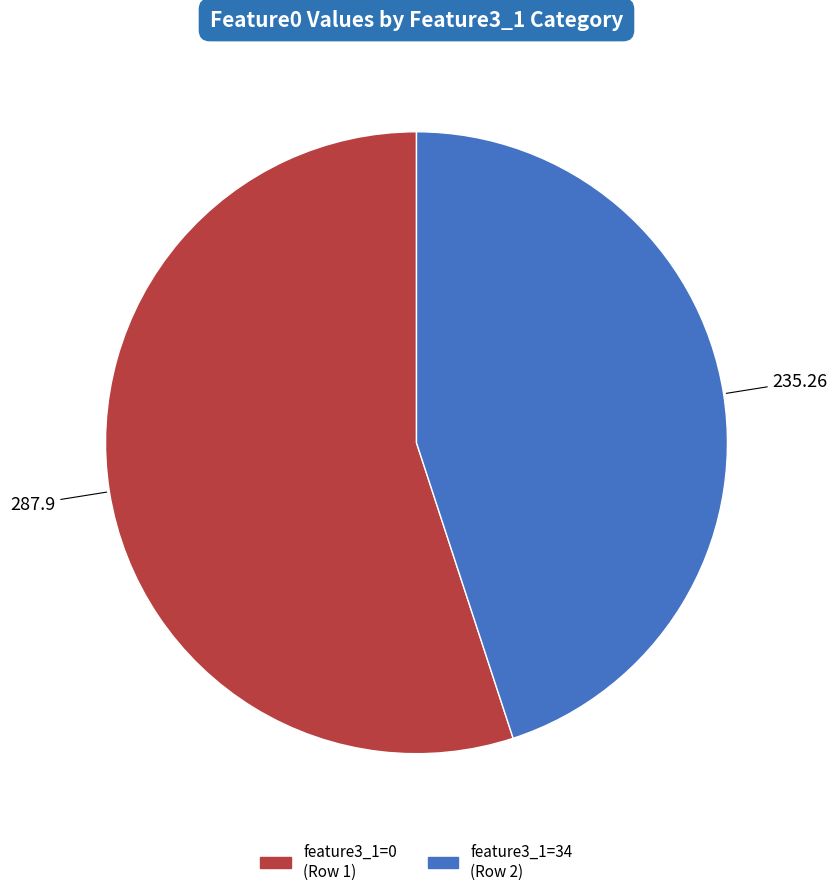

Is there a majority slice in this chart?

Yes